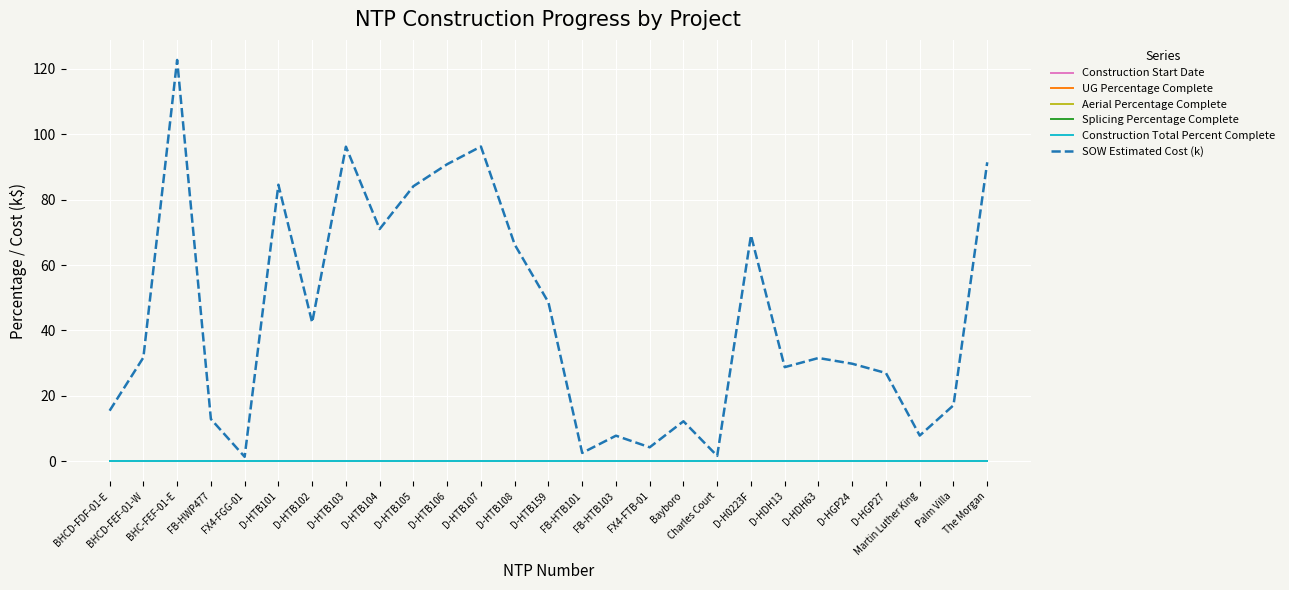

Does the chart have visible grid lines?

Yes